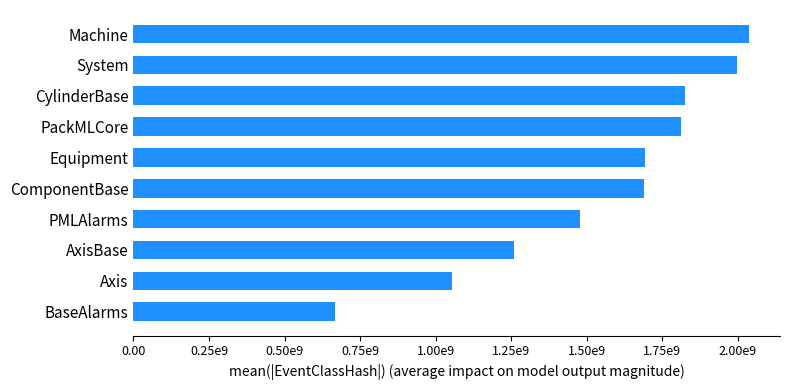

Does the chart contain any negative values?

No